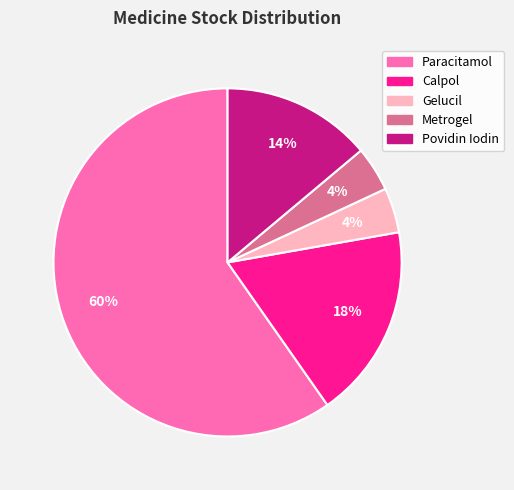

What is the largest slice in the pie chart?

Paracitamol